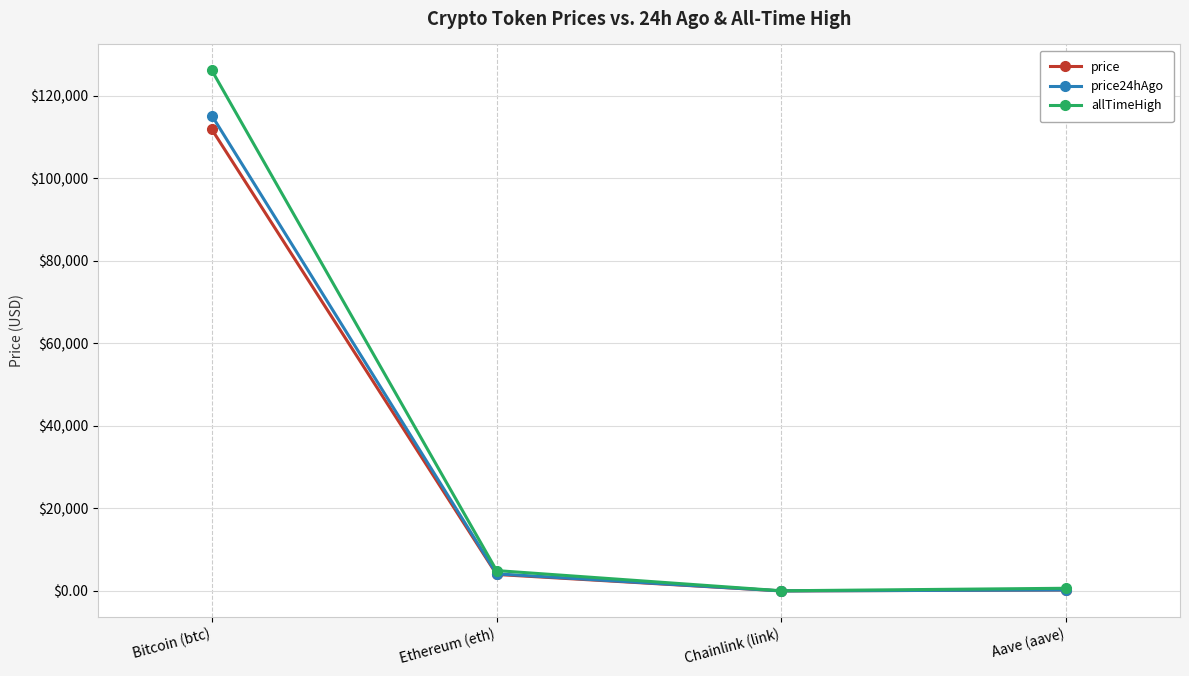

What is the value of the allTimeHigh point at the 1st from the left?

126080.0